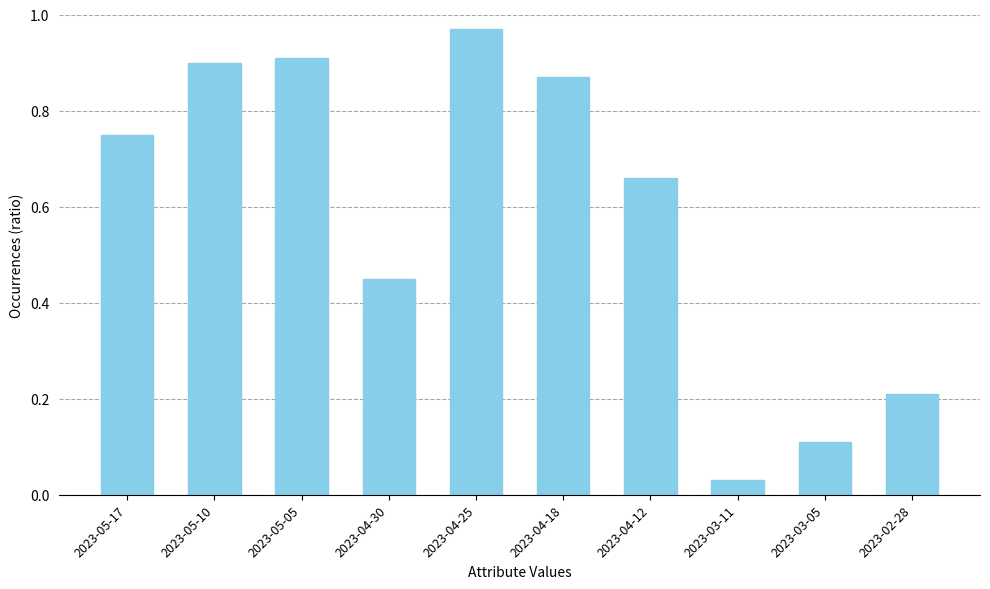

Which category has the highest value across all series?

2023-04-25